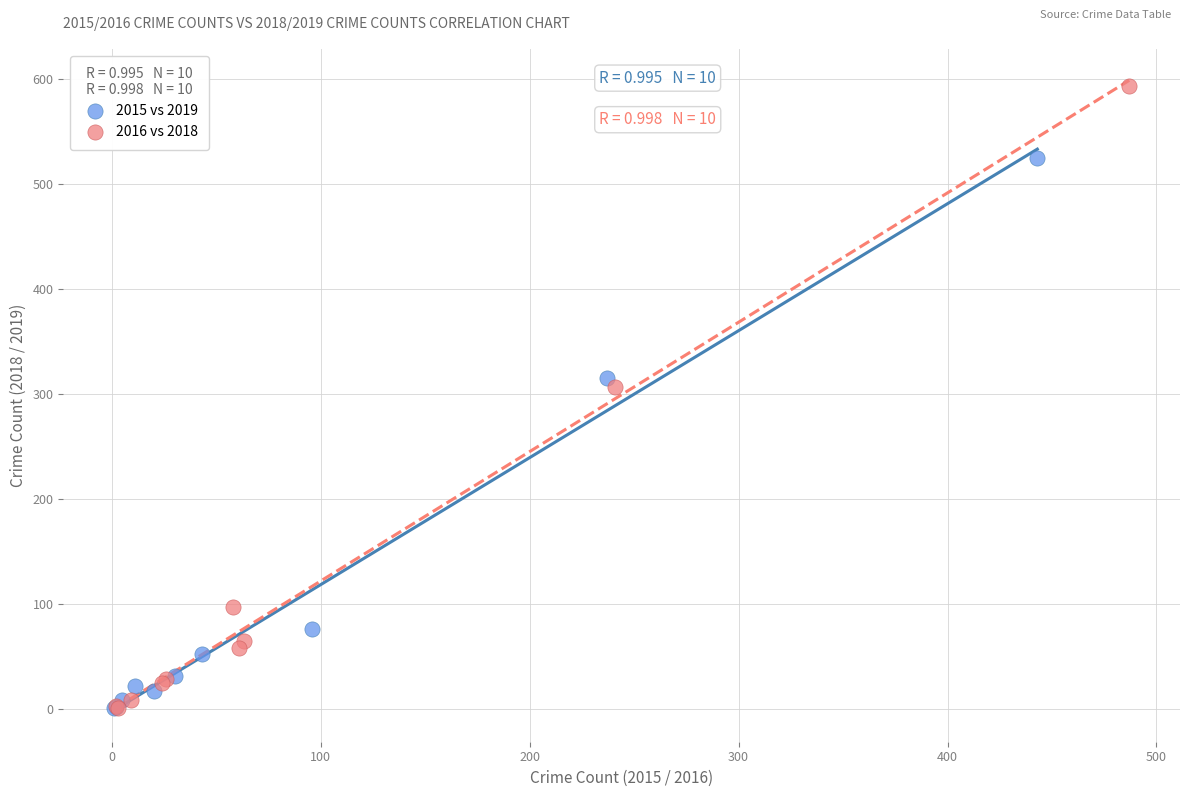

Which series reaches the maximum Y coordinate?

2016 vs 2018